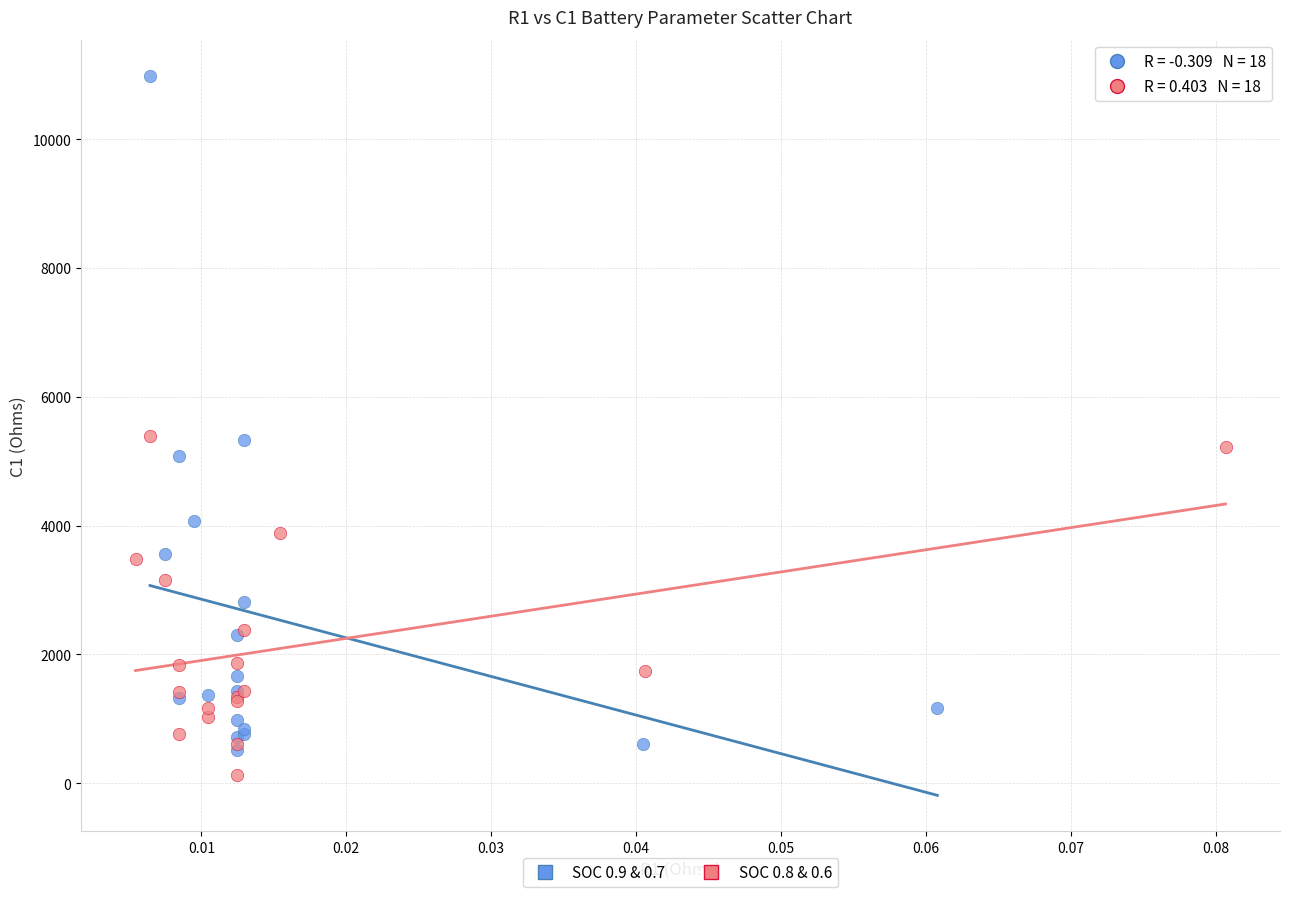

Which series has the widest spread of Y values?

SOC 0.9 & 0.7